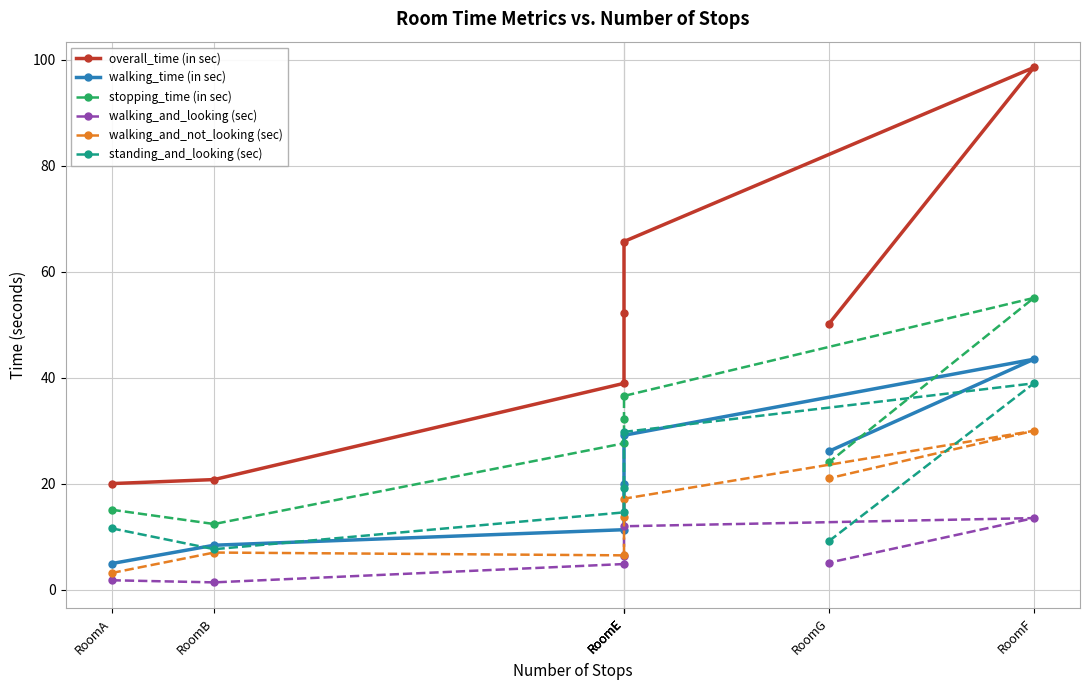

At which label does standing_and_looking (sec) reach its peak?

RoomF